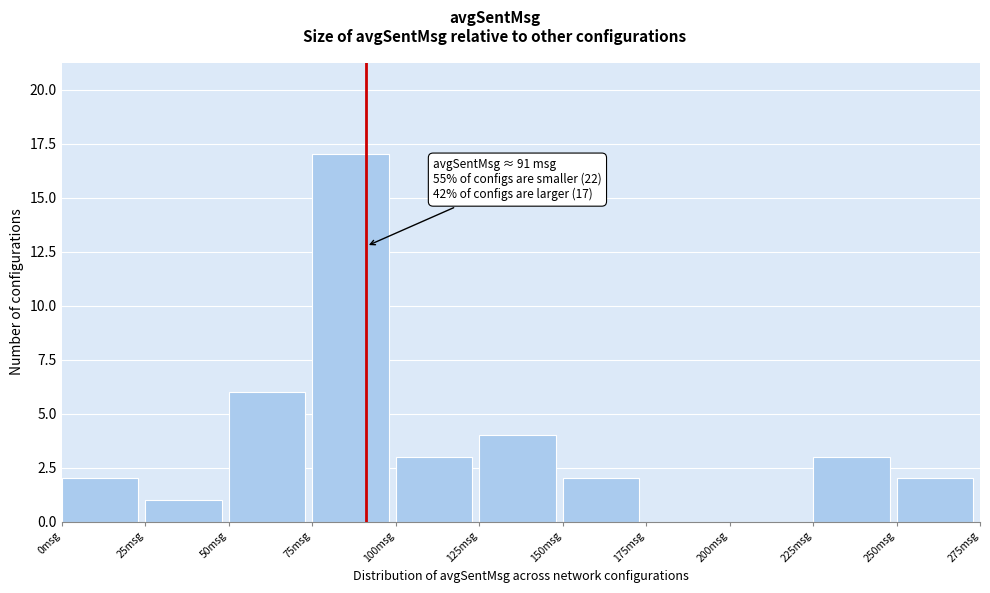

Which range on the x-axis has the tallest bar?

75 to 100